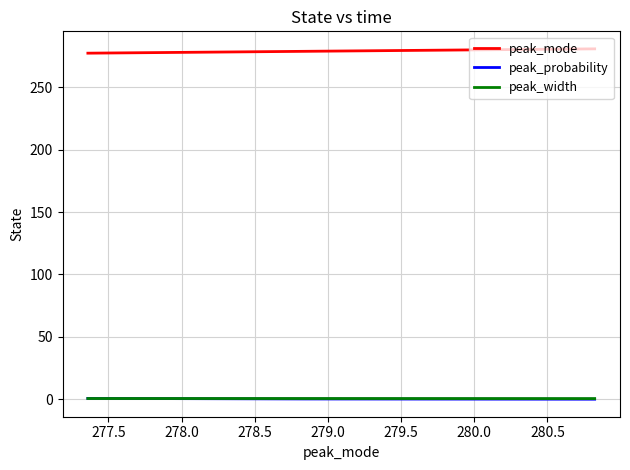

Which series has the largest total across all categories?

peak_mode